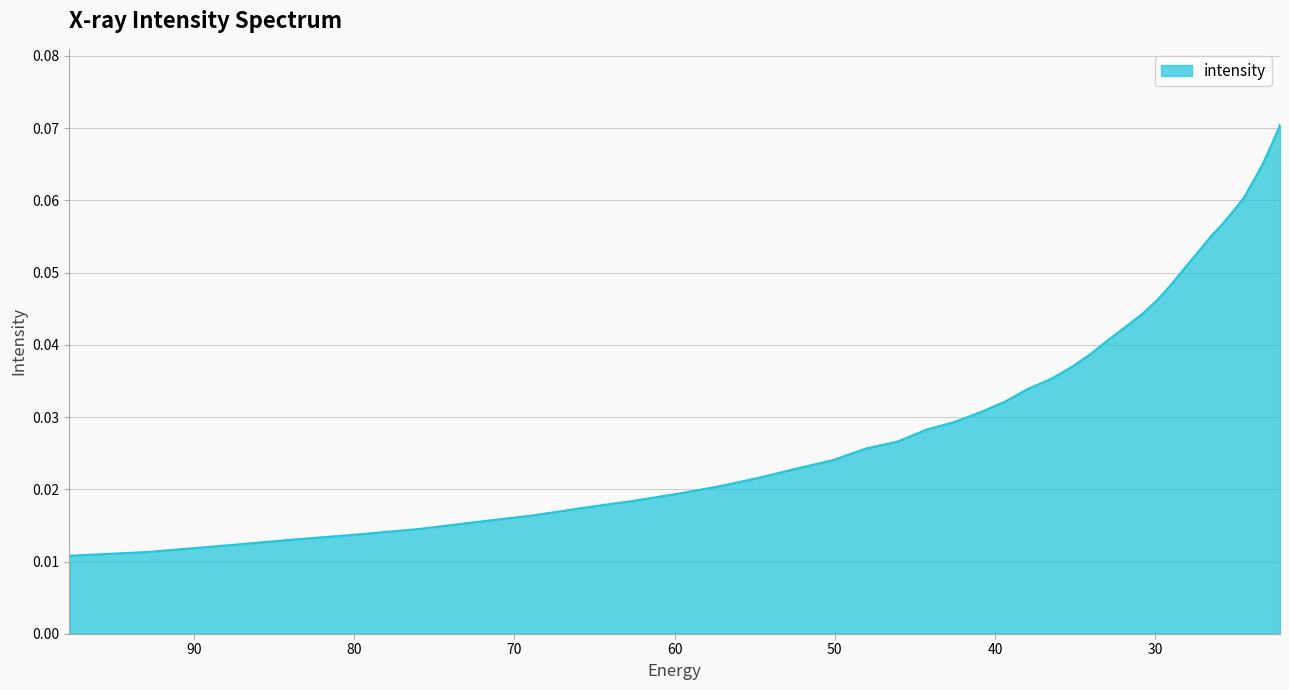

True or false: the data shows 0.0 at 59.848106.

True